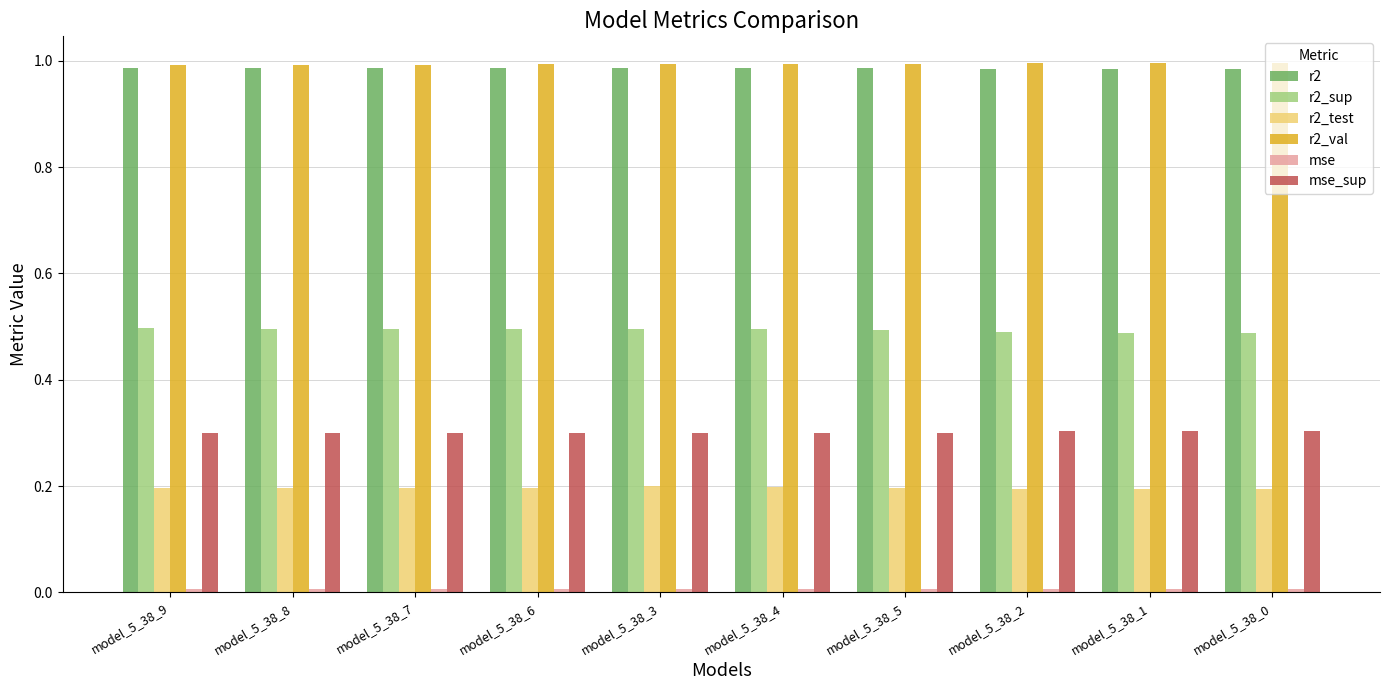

True or false: r2_sup has a value of 0.3 at model_5_38_8.

False